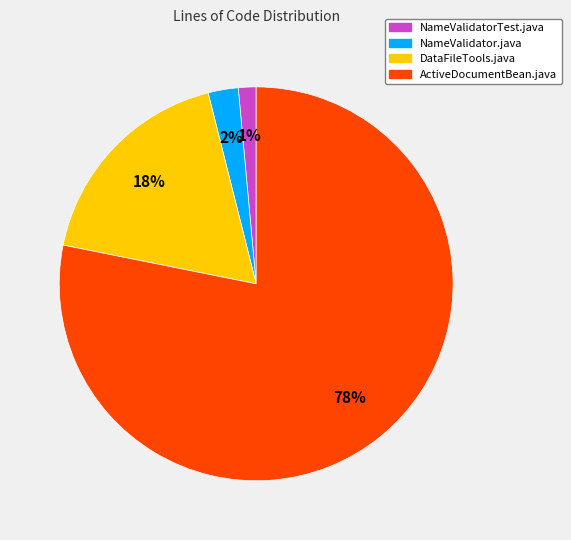

How many slices are in this pie chart?

4